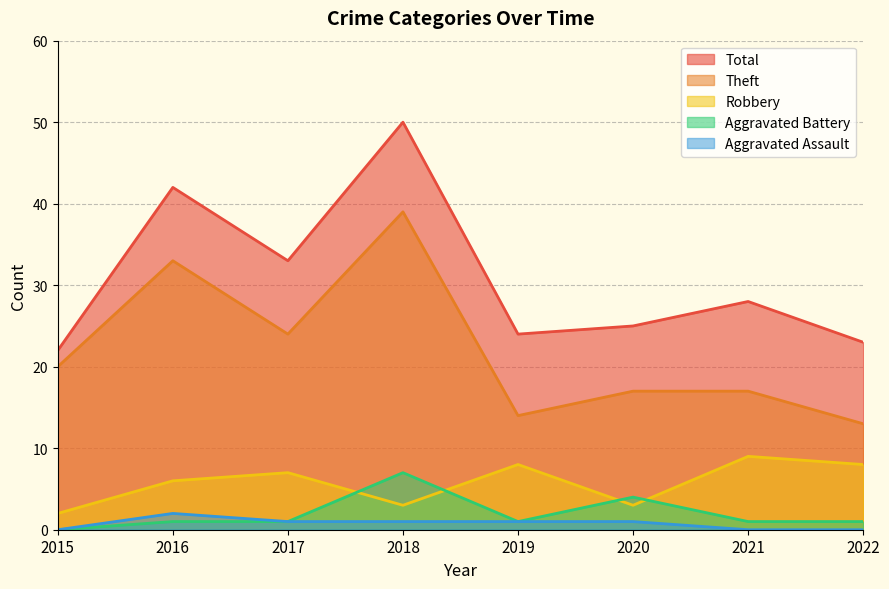

Does the chart have visible grid lines?

Yes